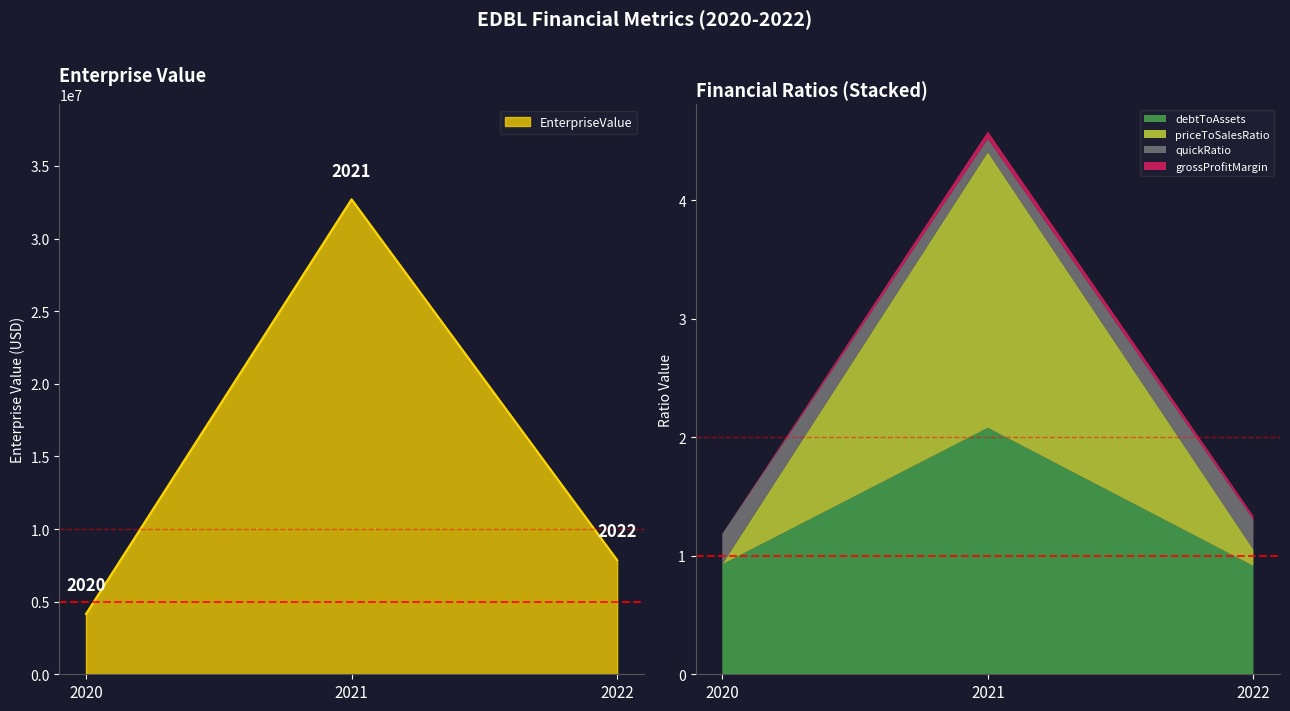

True or false: debtToAssets has a value of 1.3 at 2021.

False